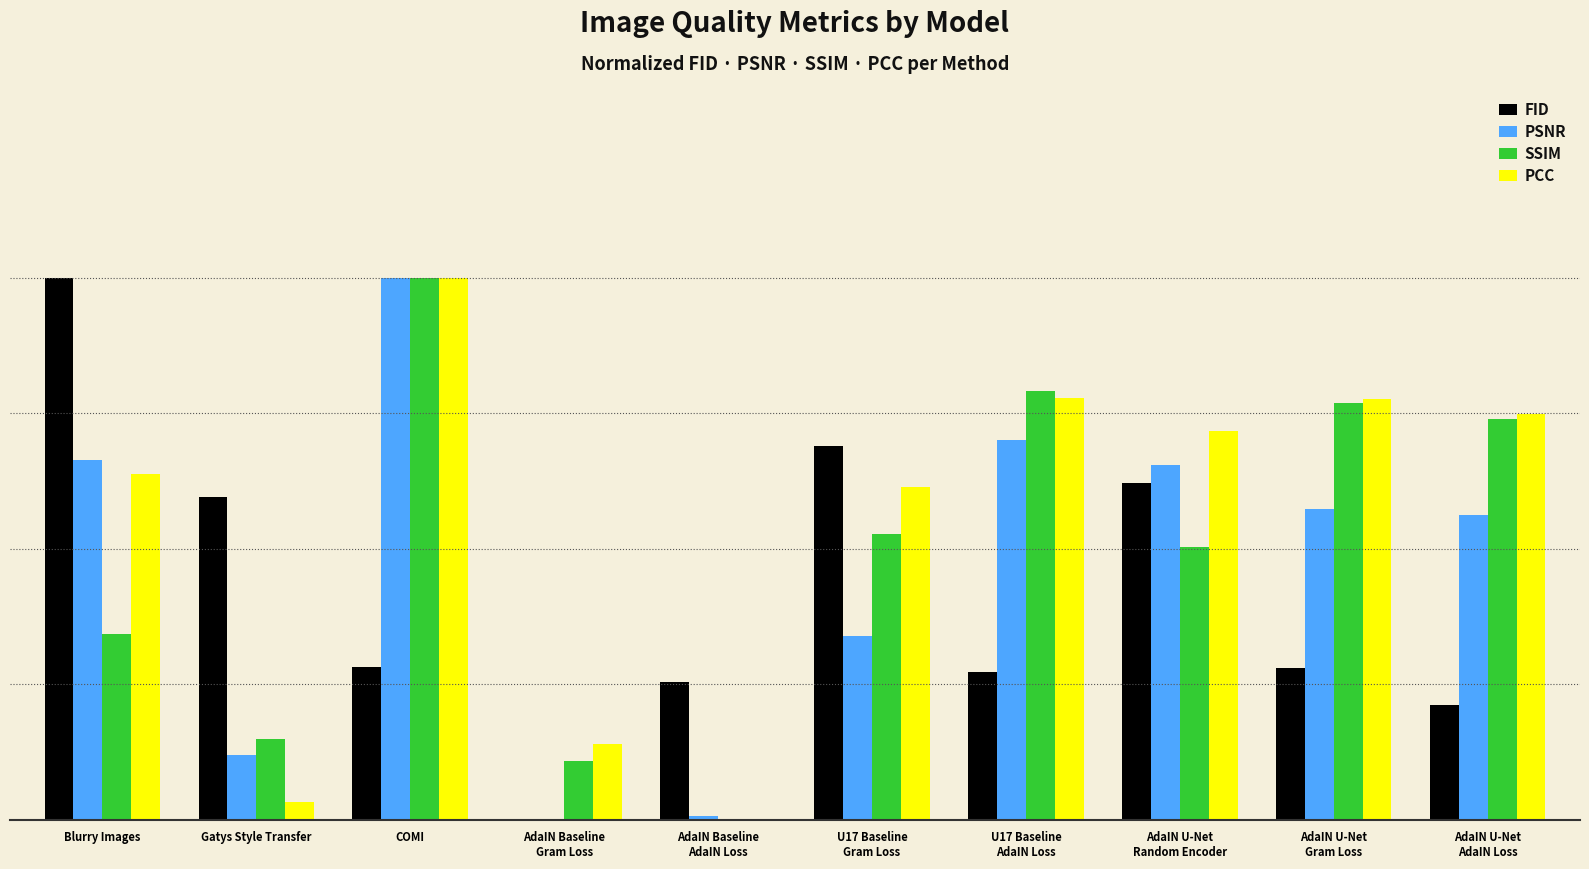

Rank the series by their maximum value, from lowest to highest.

FID, PSNR, SSIM, PCC